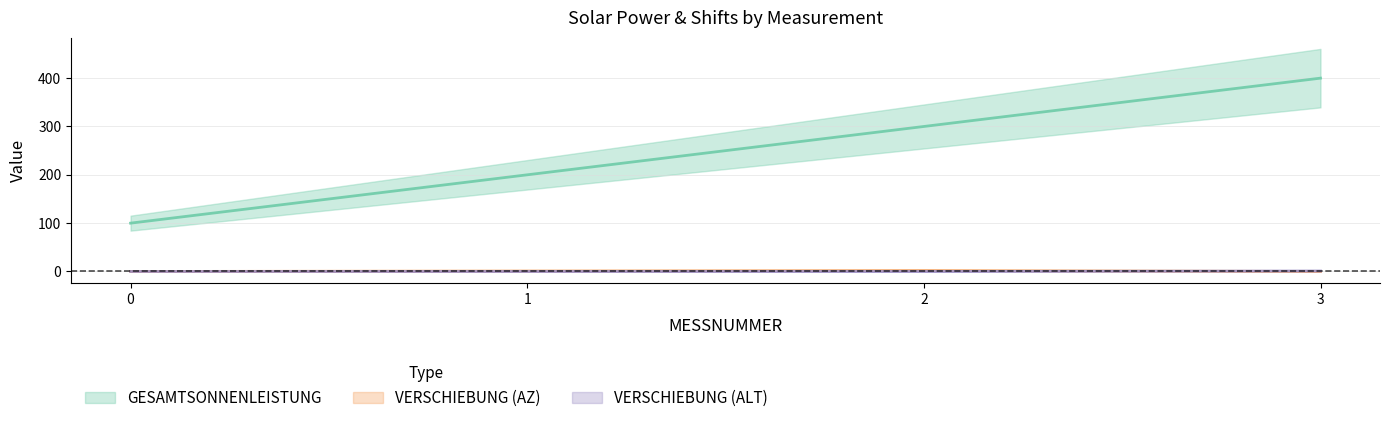

At which label does VERSCHIEBUNG (ALT) reach its peak?

3